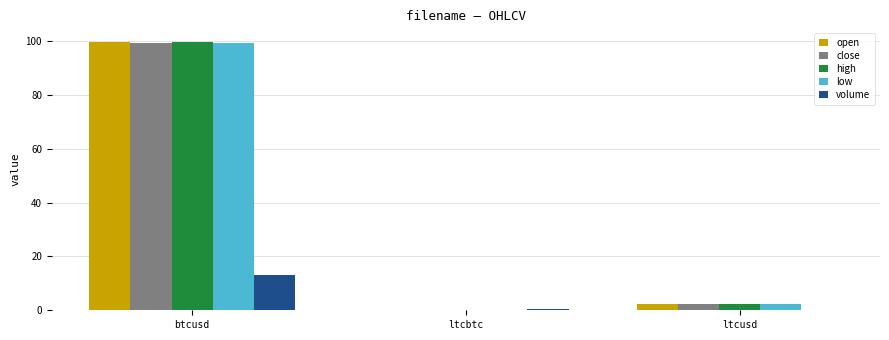

At which category is the sum across all series the highest?

btcusd